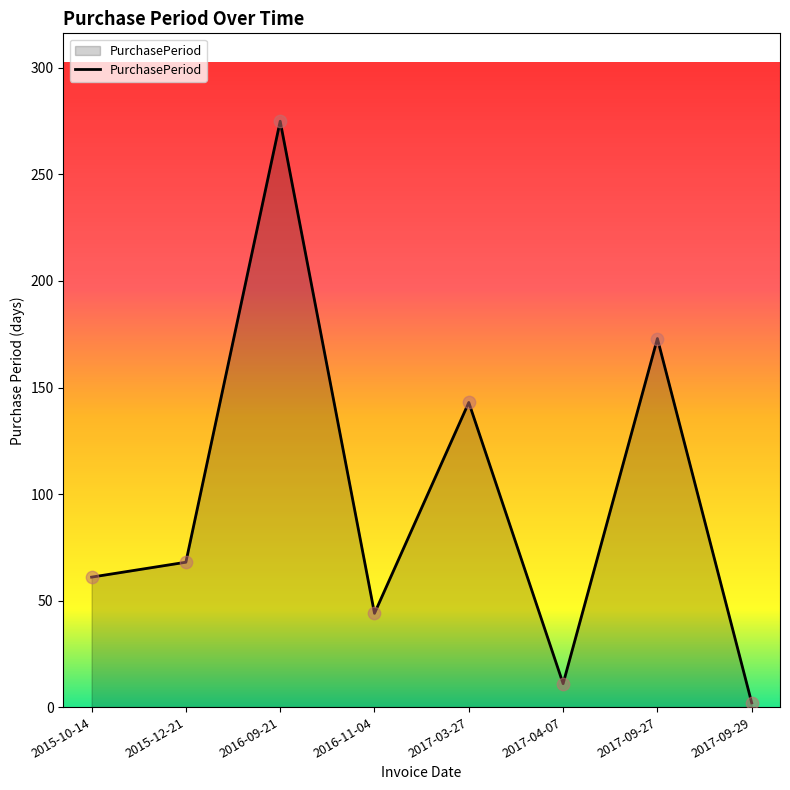

What is the change in value from 2017-03-27 to 2017-09-27?

+30